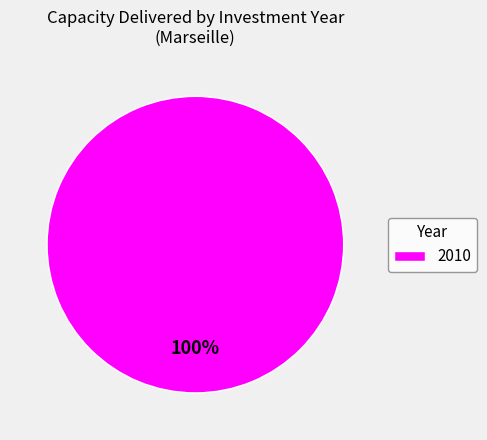

What is the majority slice?

2010